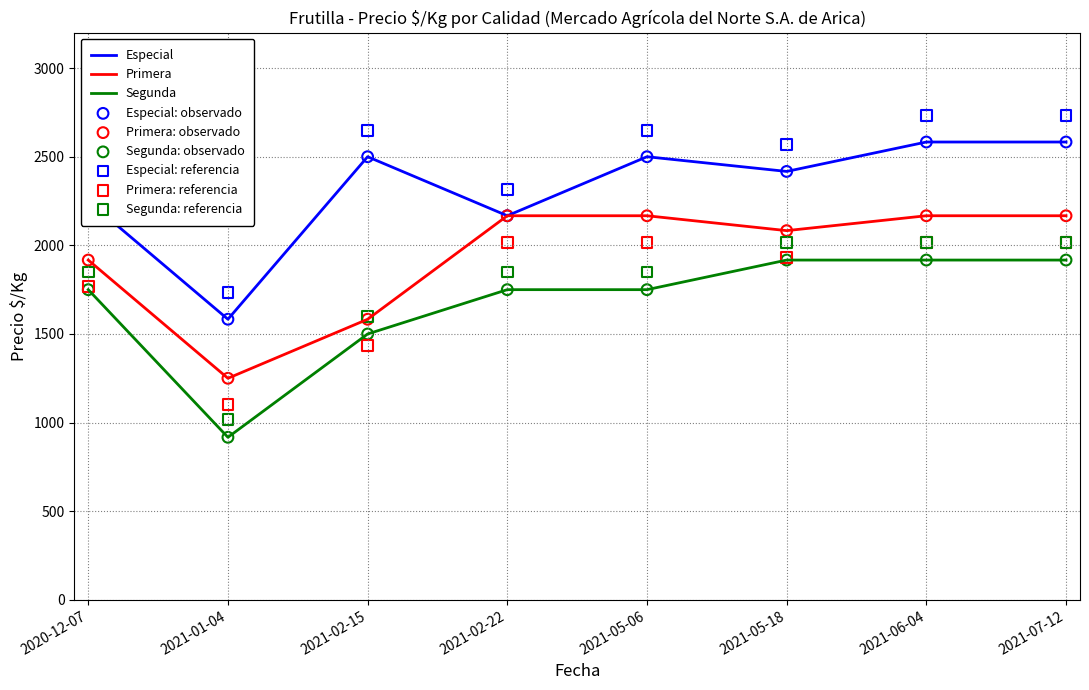

Is the value of Segunda at 2021-01-04 greater than the value of Primera at 2021-05-06?

No